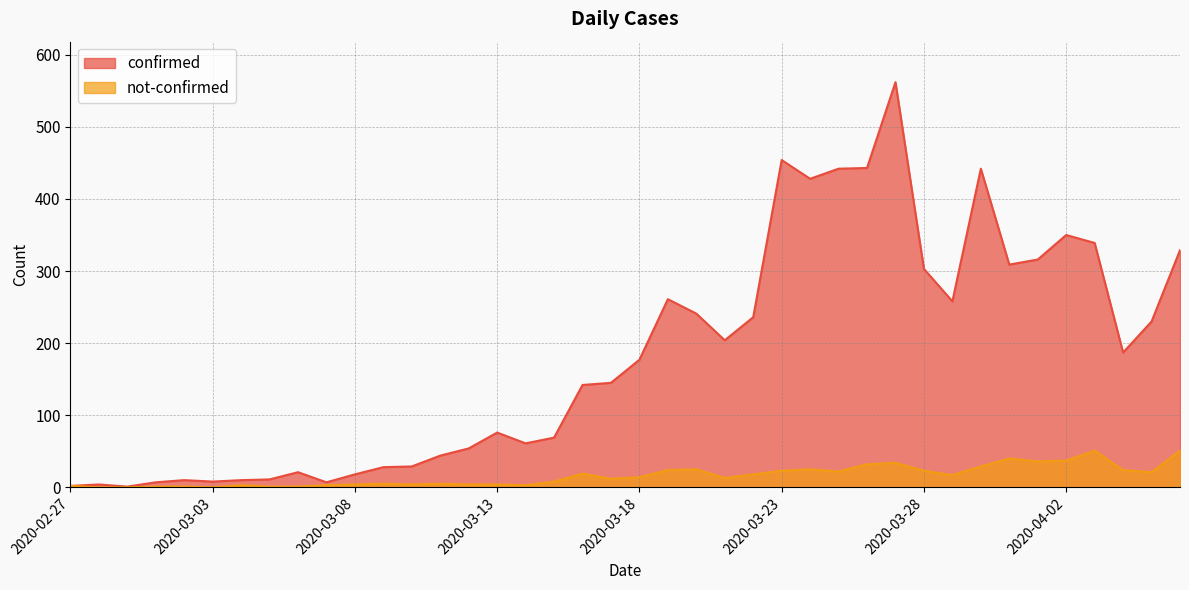

Reading right to left, what are all the values shown in this chart?

confirmed: 329	230	187	339	350	316	309	442	258	303	562	443	442	428	454	236	204	241	261	177	145	142	69	61	76	54	44	29	28	18	7	21	11	10	8	10	7	1	4	2
not-confirmed: 51	21	24	51	37	36	40	29	17	23	34	32	22	25	23	18	13	25	24	14	12	19	8	3	4	4	5	4	5	4	3	1	1	3	0	1	1	0	0	2